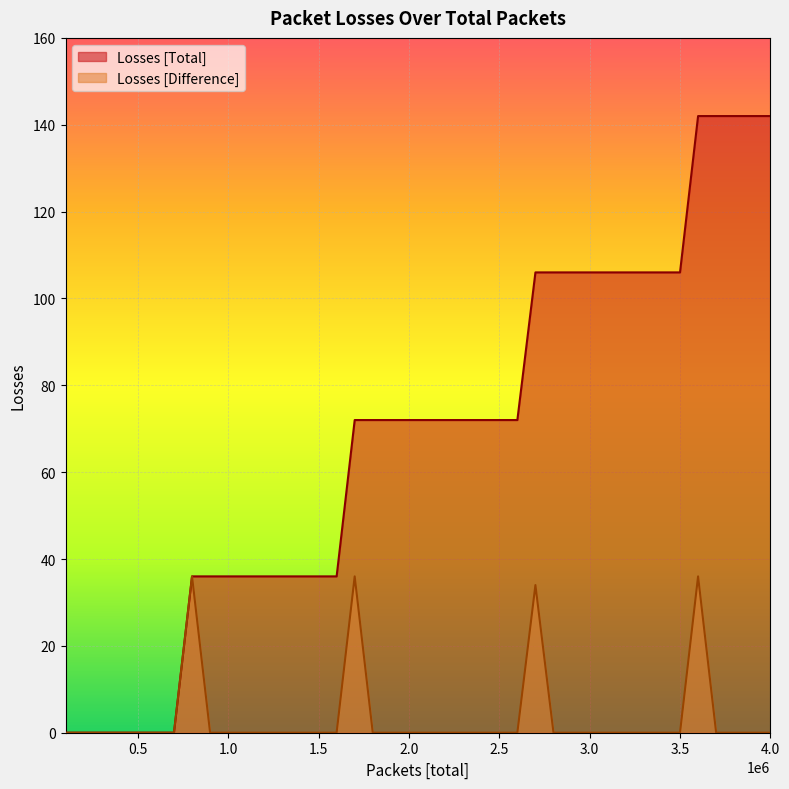

Does the chart display data point markers on the line(s)?

No